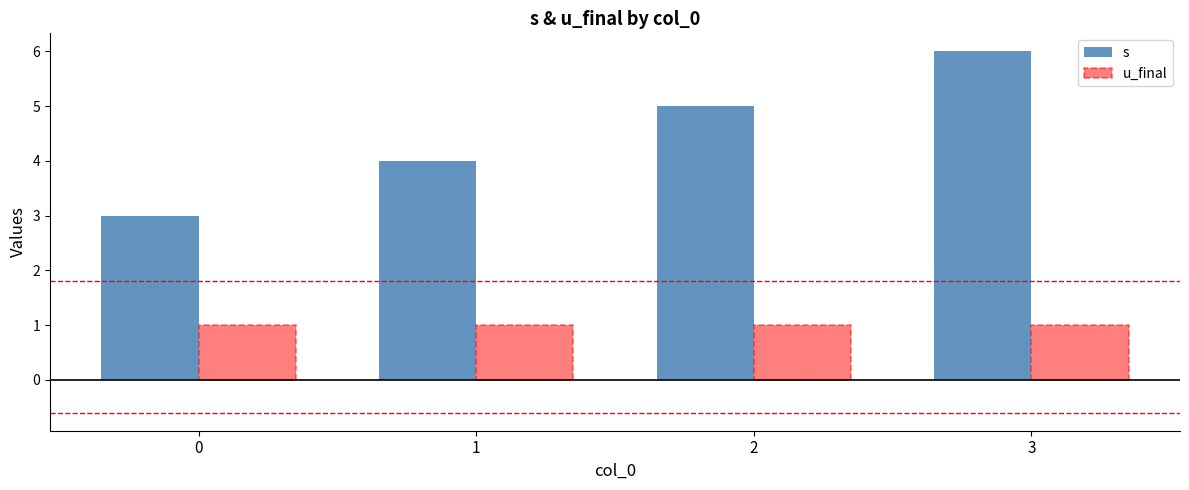

What are all the series names shown in the legend?

s, u_final